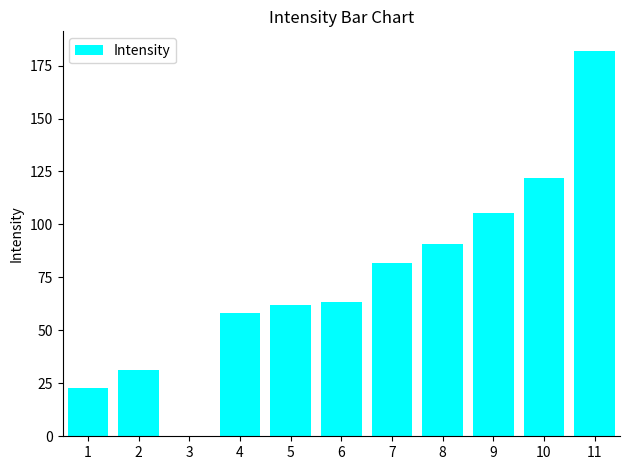

Rank the categories by value from lowest to highest.

3, 1, 2, 4, 5, 6, 7, 8, 9, 10, 11